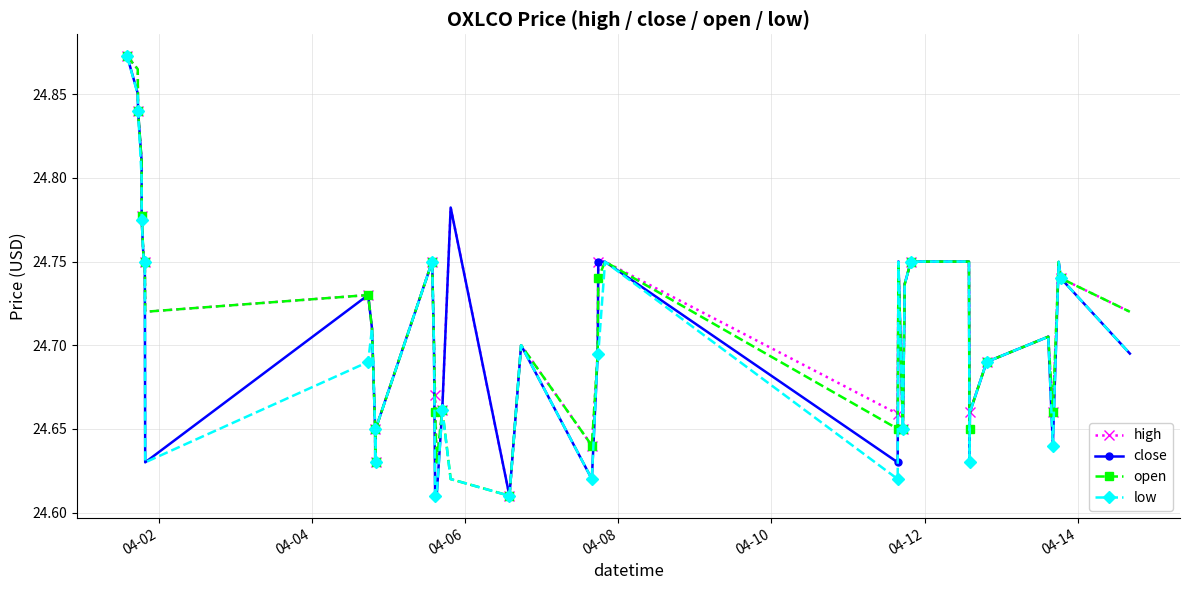

Count the low values in the range 24 to 25.

40